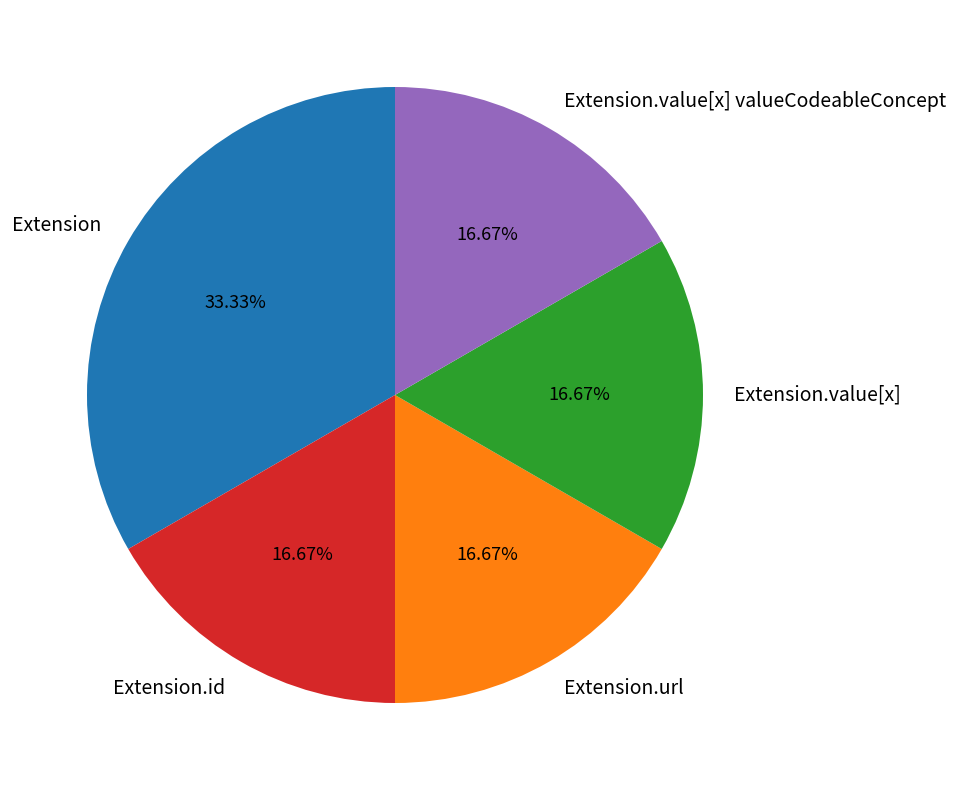

To the nearest percent, what is the average slice percentage?

20%